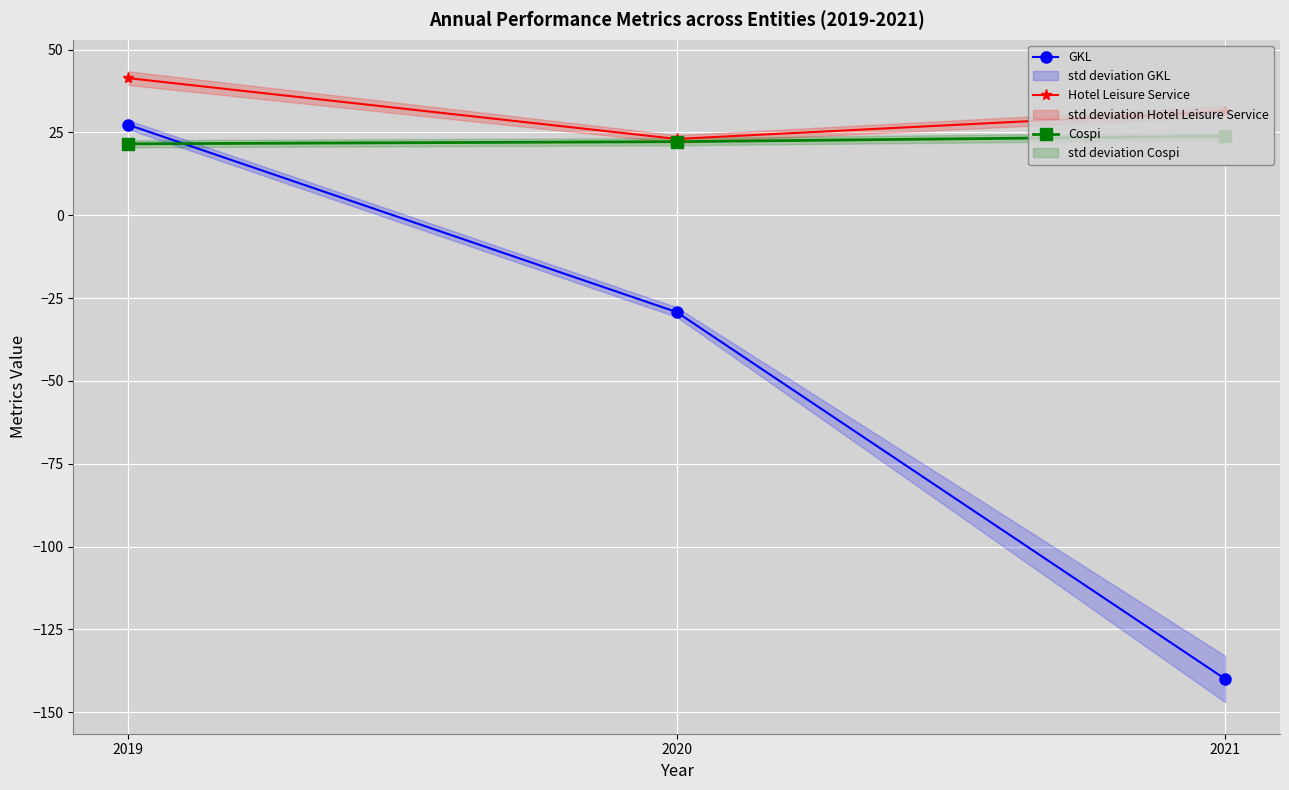

What is the approximate value of Cospi at 2019?

21.6